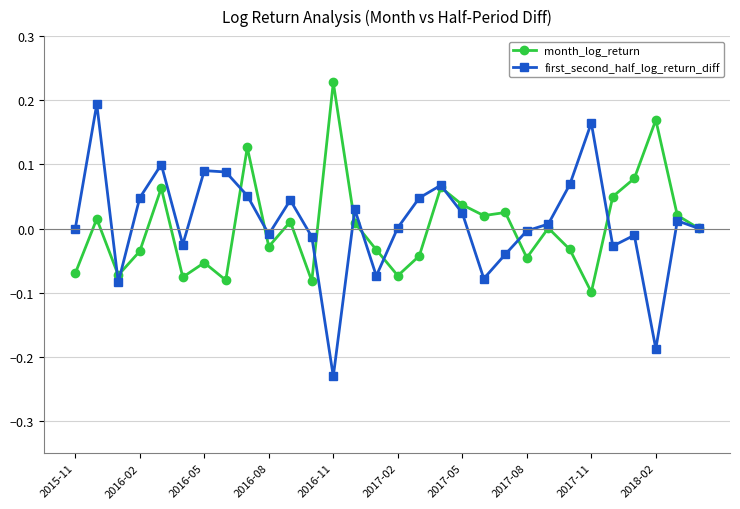

List the series in order of their peak value, highest first.

month_log_return, first_second_half_log_return_diff